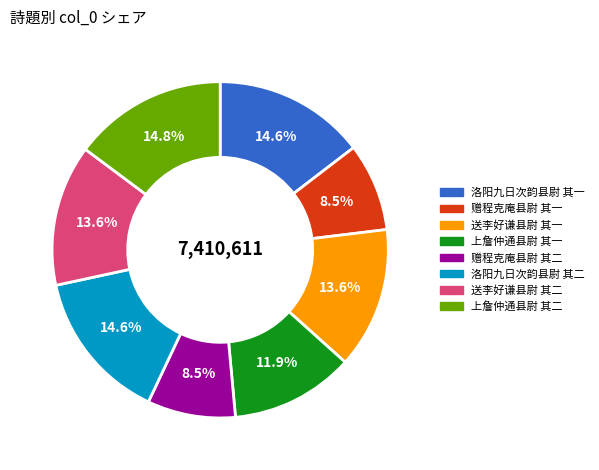

What percentage is NOT represented by 洛阳九日次韵县尉 其一?

85.4%